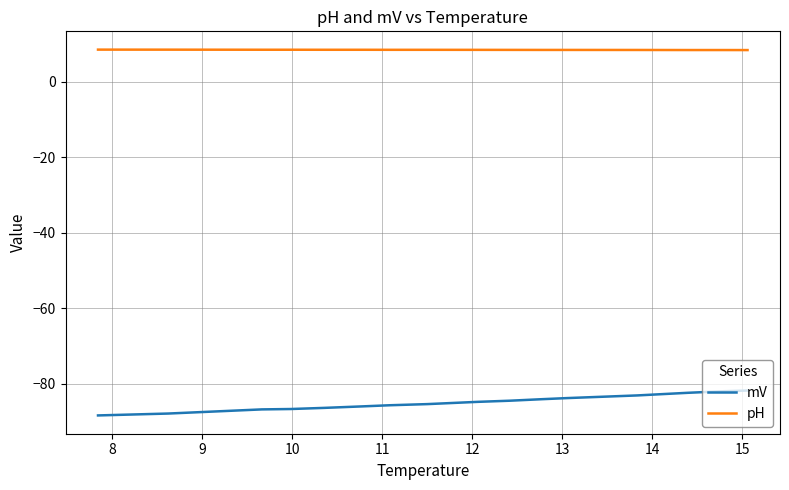

Count the number of categories in the chart.

16